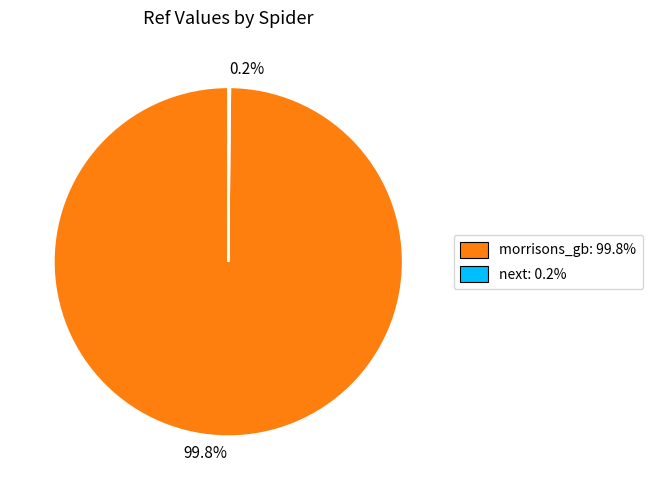

What is the majority slice?

99.8%